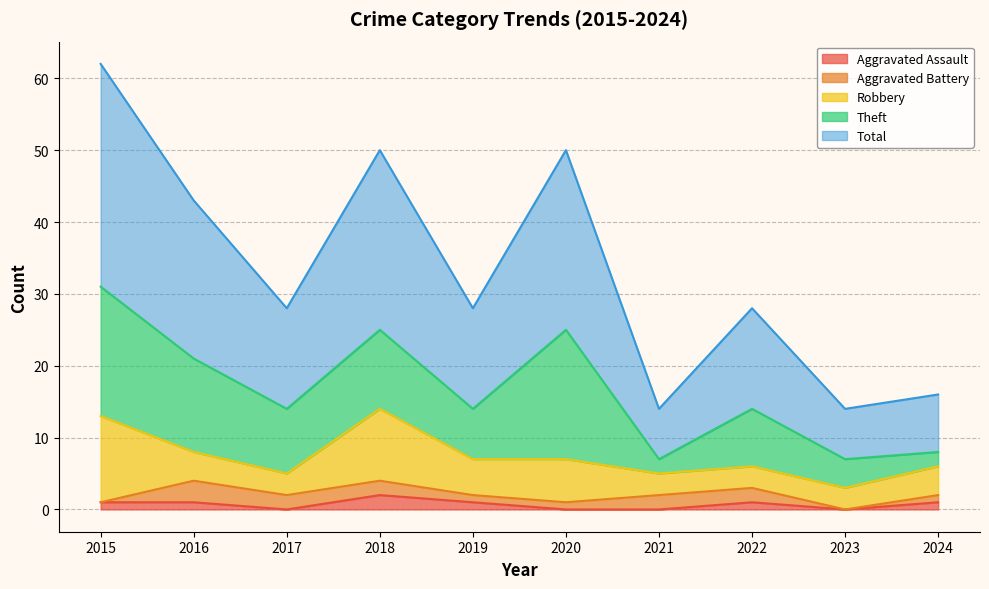

Reading left to right, list all the values displayed in this chart.

Aggravated Assault: 2015=1	2016=1	2017=0	2018=2	2019=1	2020=0	2021=0	2022=1	2023=0	2024=1
Aggravated Battery: 2015=0	2016=3	2017=2	2018=2	2019=1	2020=1	2021=2	2022=2	2023=0	2024=1
Robbery: 2015=12	2016=4	2017=3	2018=10	2019=5	2020=6	2021=3	2022=3	2023=3	2024=4
Theft: 2015=18	2016=13	2017=9	2018=11	2019=7	2020=18	2021=2	2022=8	2023=4	2024=2
Total: 2015=31	2016=22	2017=14	2018=25	2019=14	2020=25	2021=7	2022=14	2023=7	2024=8